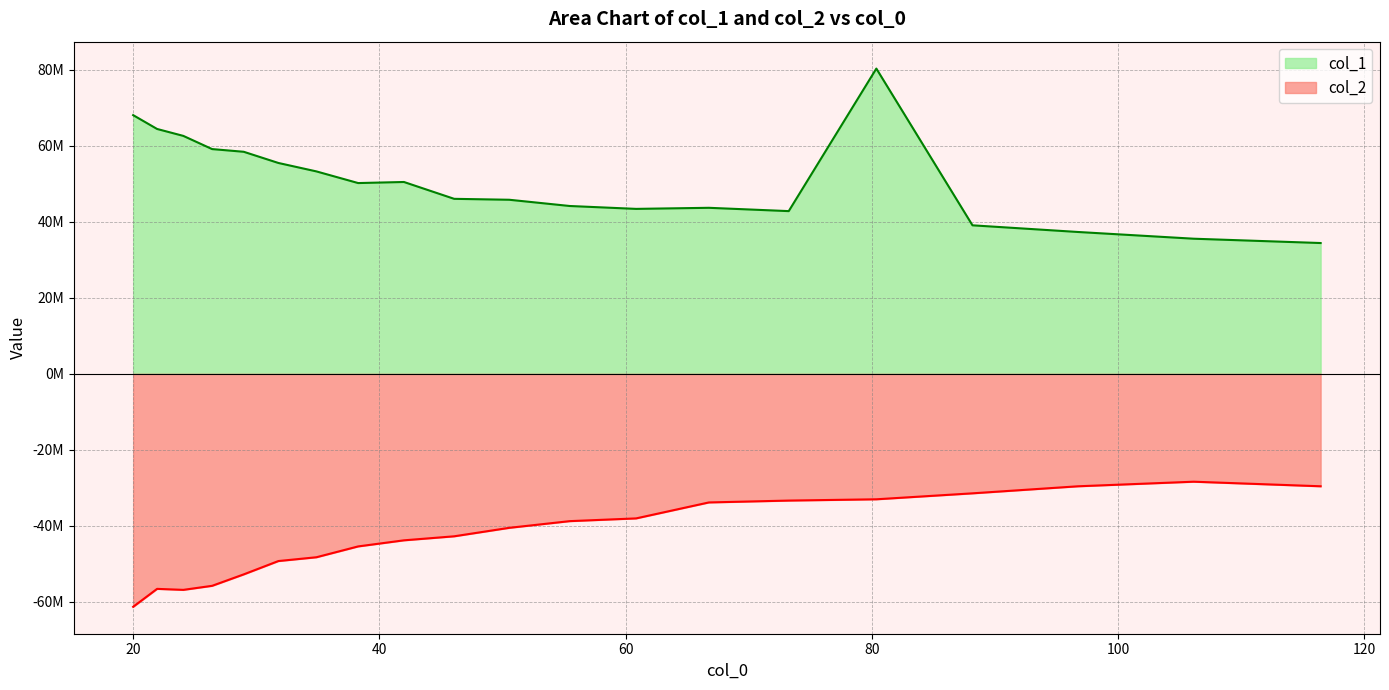

How many series are shown in this chart?

2